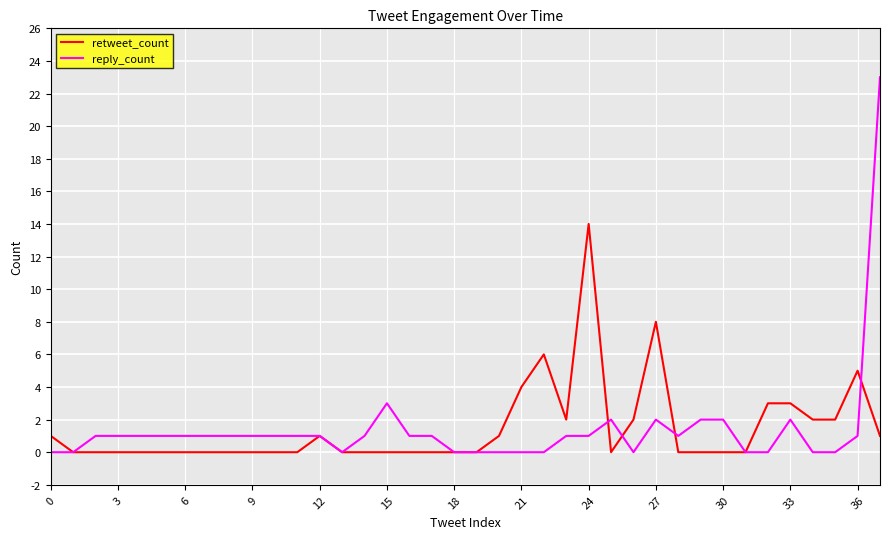

List the series in order of their peak value, highest first.

reply_count, retweet_count